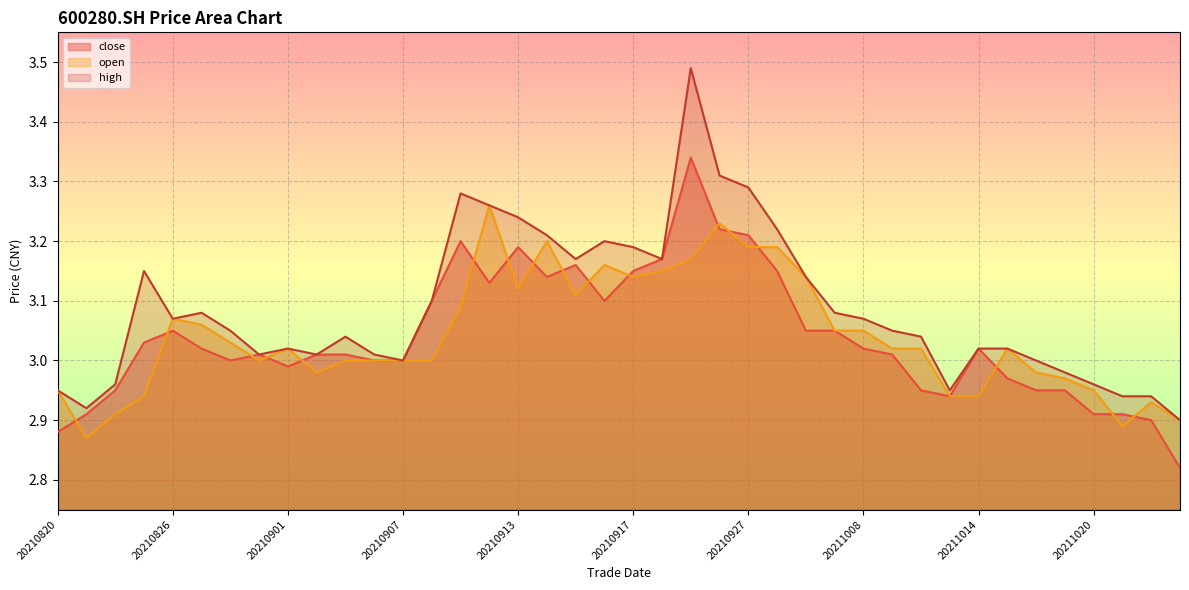

At which label does open first exceed 3?

20210826